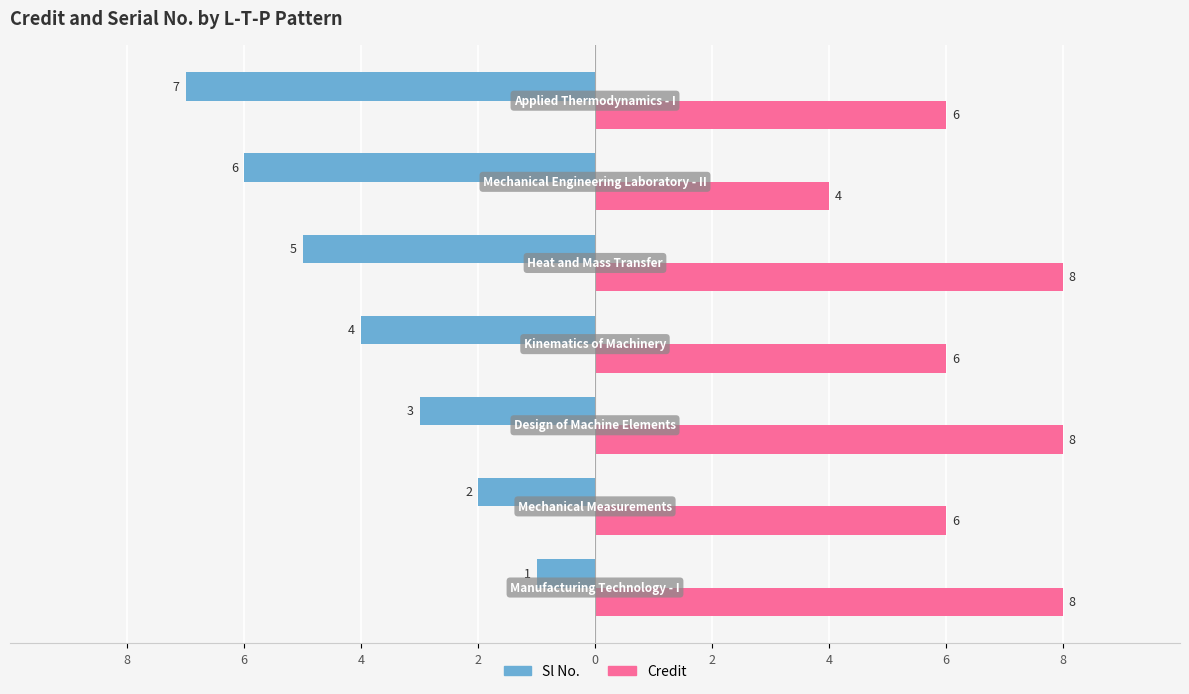

What are all the series names shown in the legend?

Sl No., Credit